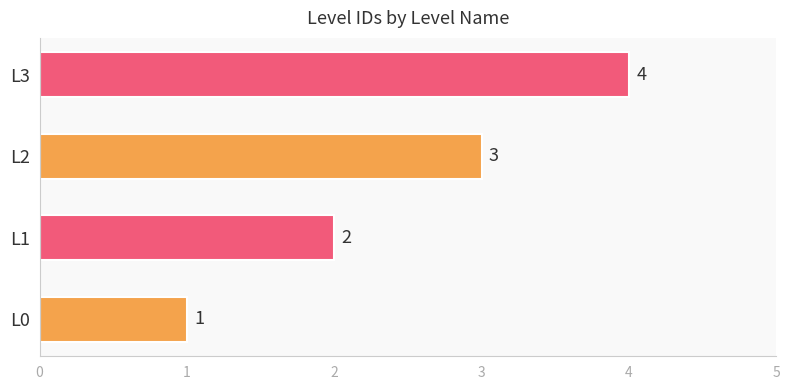

True or false: the data shows 1 at L2.

False